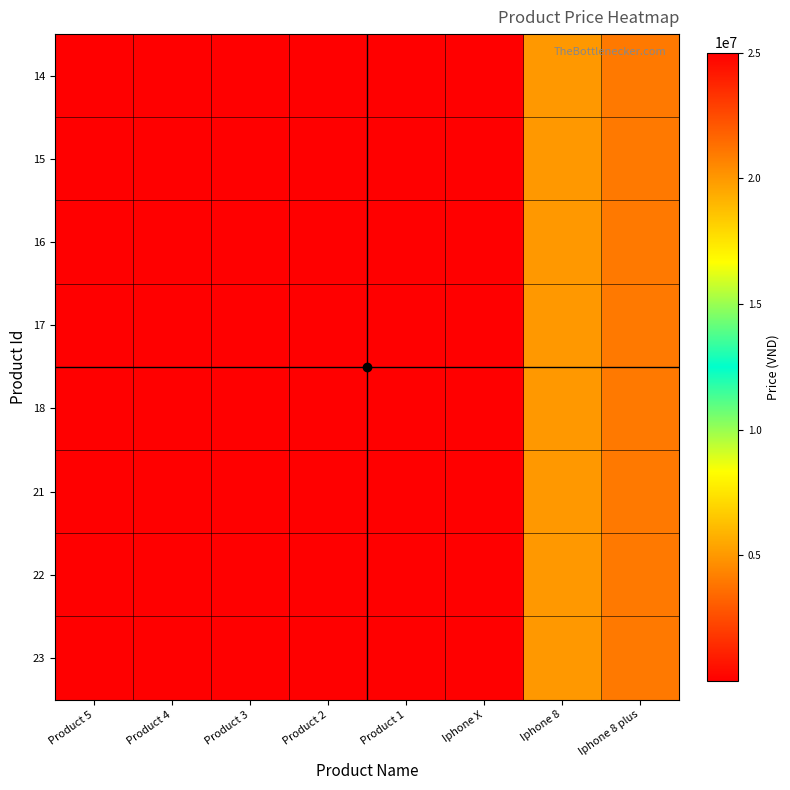

Reading right to left, what are all the values shown in this chart?

14: Iphone 8 plus=21000000	Iphone 8=20000000	Iphone X=25000000	Product 1=1000	Product 2=1000	Product 3=1000	Product 4=1000	Product 5=1000
15: Iphone 8 plus=21000000	Iphone 8=20000000	Iphone X=25000000	Product 1=1000	Product 2=1000	Product 3=1000	Product 4=1000	Product 5=1000
16: Iphone 8 plus=21000000	Iphone 8=20000000	Iphone X=25000000	Product 1=1000	Product 2=1000	Product 3=1000	Product 4=1000	Product 5=1000
17: Iphone 8 plus=21000000	Iphone 8=20000000	Iphone X=25000000	Product 1=1000	Product 2=1000	Product 3=1000	Product 4=1000	Product 5=1000
18: Iphone 8 plus=21000000	Iphone 8=20000000	Iphone X=25000000	Product 1=1000	Product 2=1000	Product 3=1000	Product 4=1000	Product 5=1000
21: Iphone 8 plus=21000000	Iphone 8=20000000	Iphone X=25000000	Product 1=1000	Product 2=1000	Product 3=1000	Product 4=1000	Product 5=1000
22: Iphone 8 plus=21000000	Iphone 8=20000000	Iphone X=25000000	Product 1=1000	Product 2=1000	Product 3=1000	Product 4=1000	Product 5=1000
23: Iphone 8 plus=21000000	Iphone 8=20000000	Iphone X=25000000	Product 1=1000	Product 2=1000	Product 3=1000	Product 4=1000	Product 5=1000